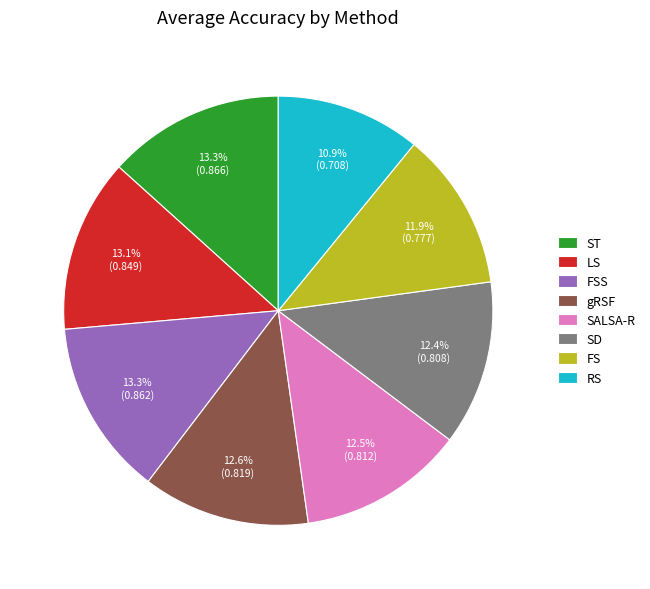

Count the number of slices in the pie.

8